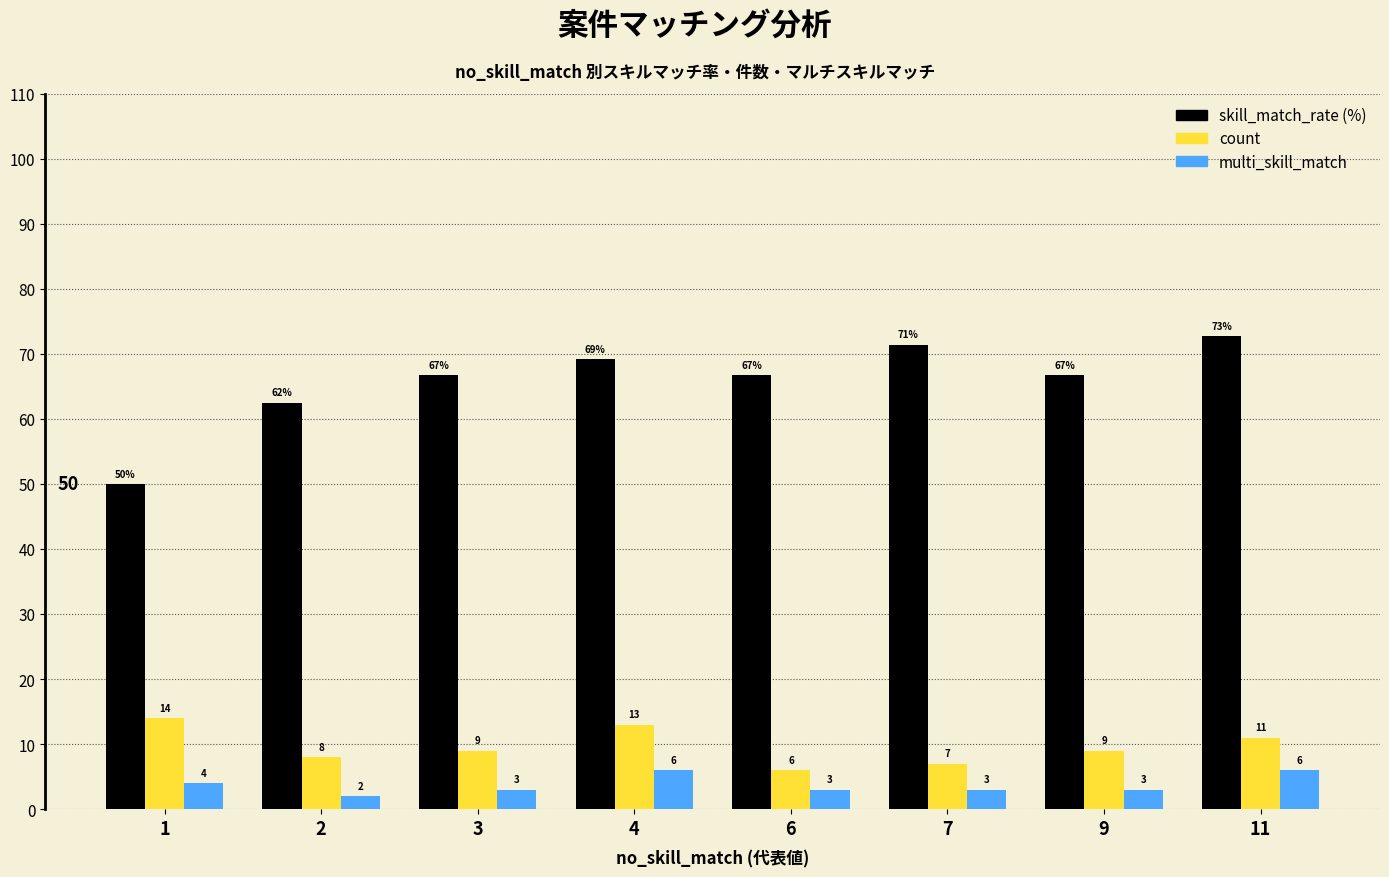

What is the smallest value displayed?

2.0